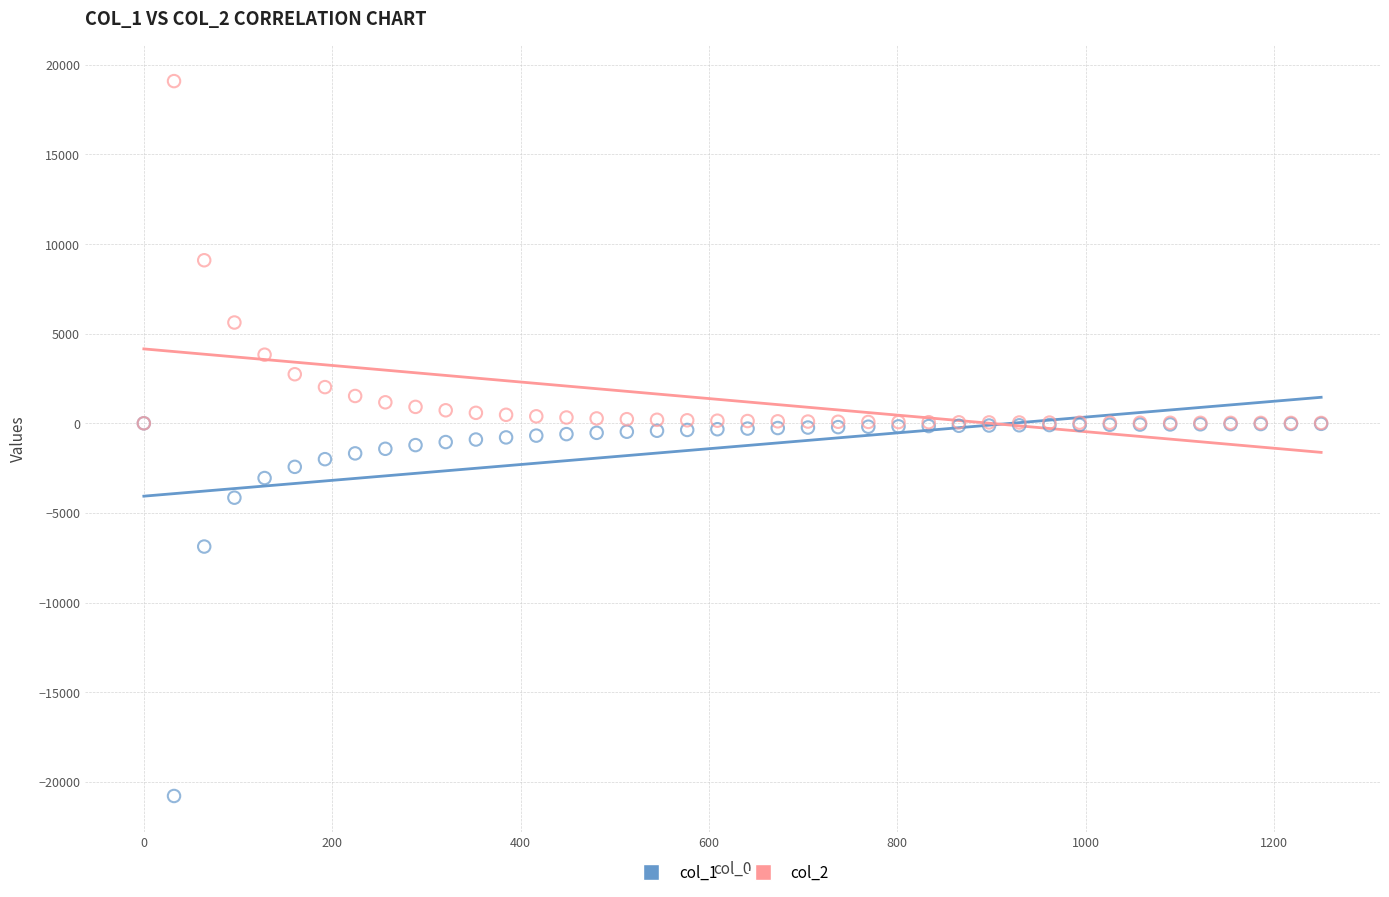

Which series contains the lowest Y value?

col_1